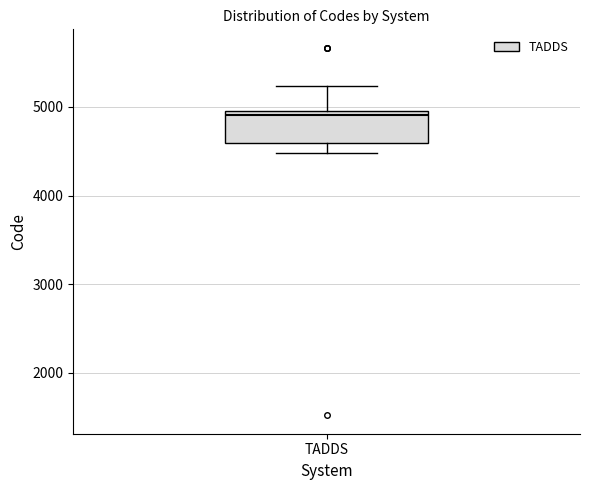

Where does the upper whisker of the box for TADDS end on the y-axis? The values are not printed on the chart, so give them approximately, as read against the axis.

5200